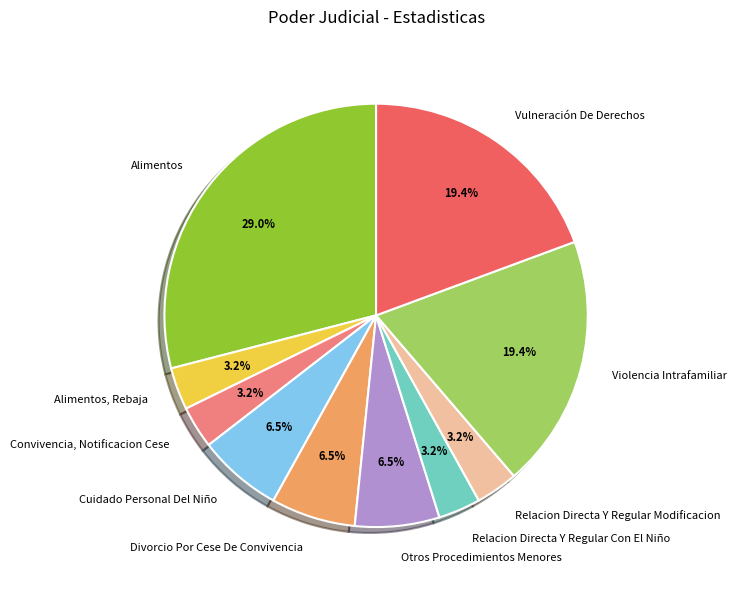

What is the largest slice in the pie chart?

Alimentos